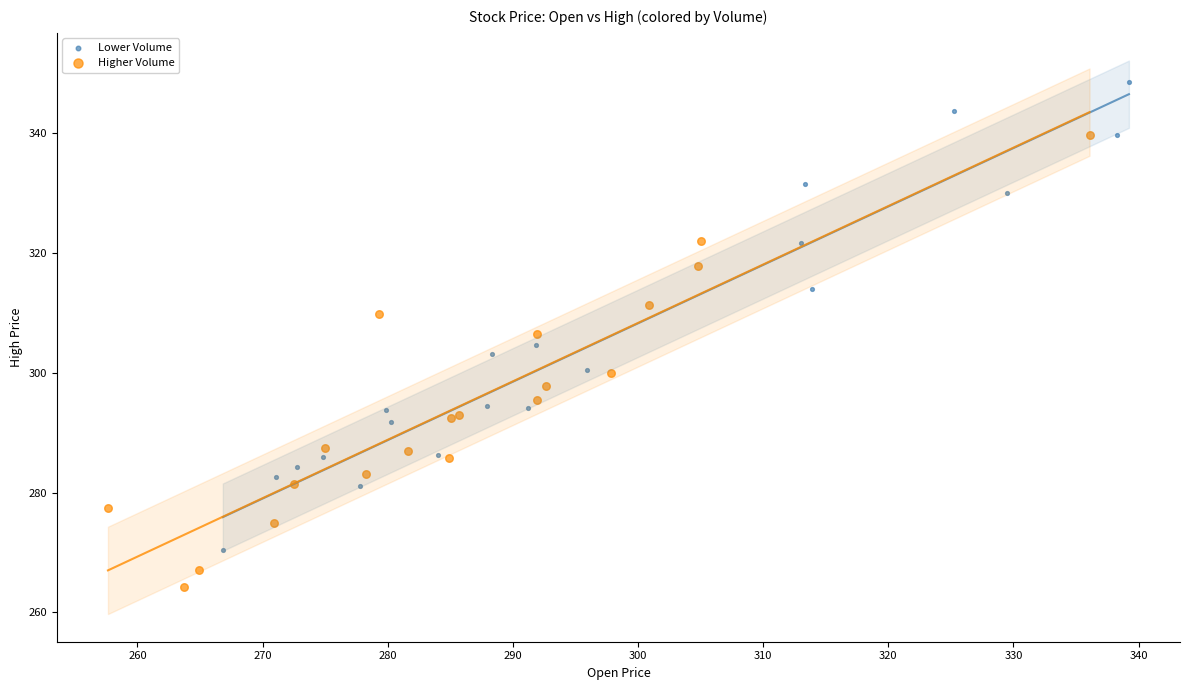

Which series reaches the maximum Y coordinate?

Lower Volume